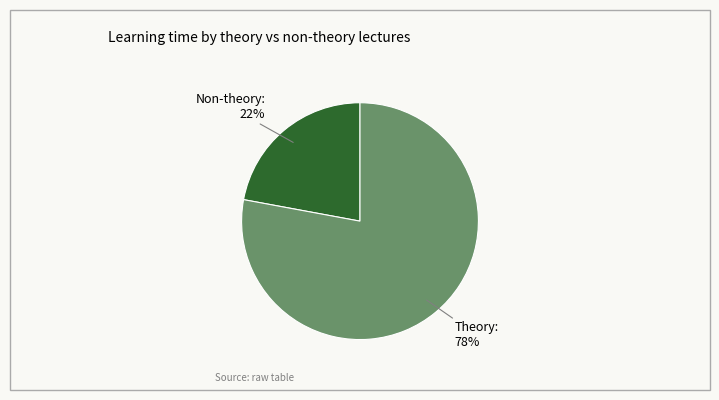

Count the number of slices in the pie.

2